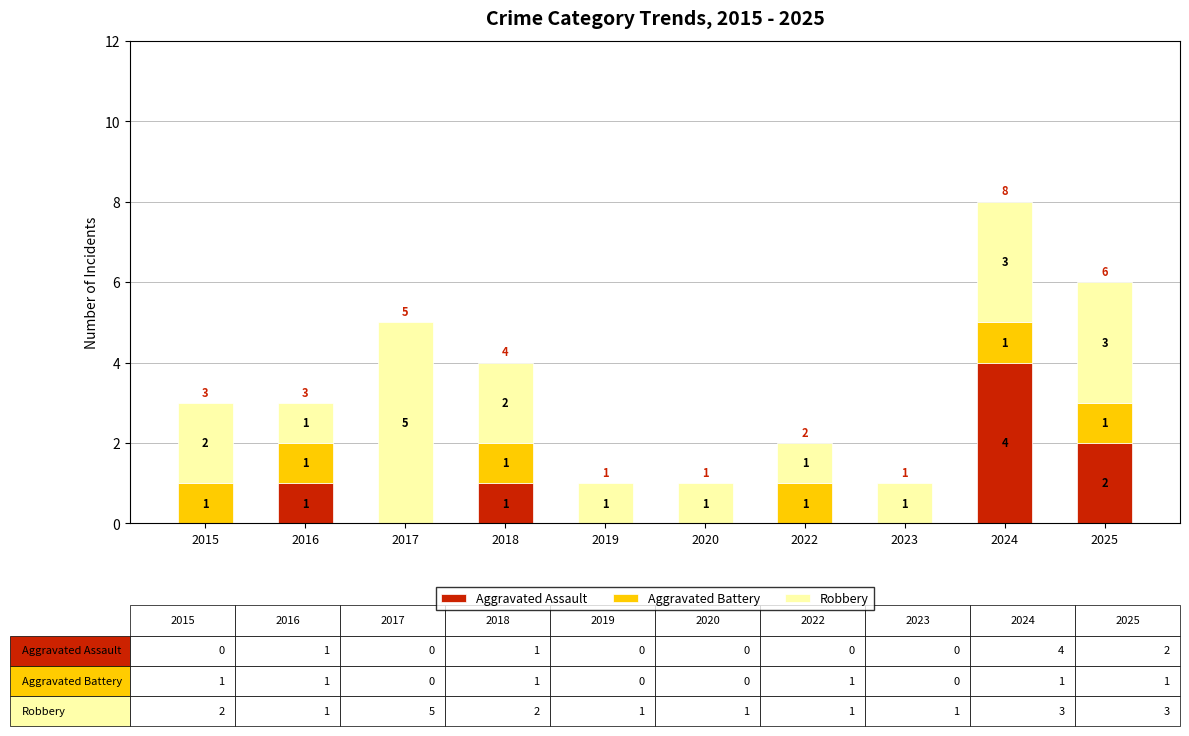

Which category has the highest value in the Aggravated Assault series?

2024